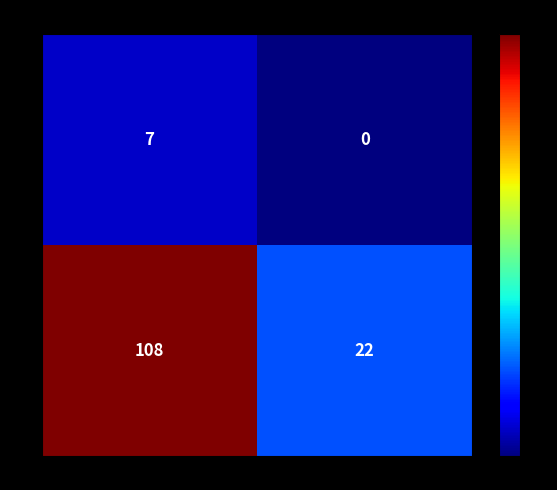

Which series has the largest total across all categories?

DIA